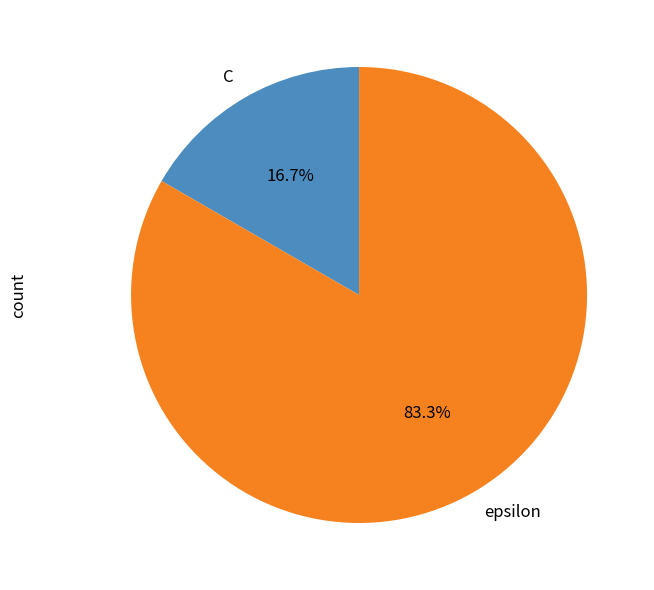

To the nearest percent, what is the combined percentage of epsilon and C?

100%